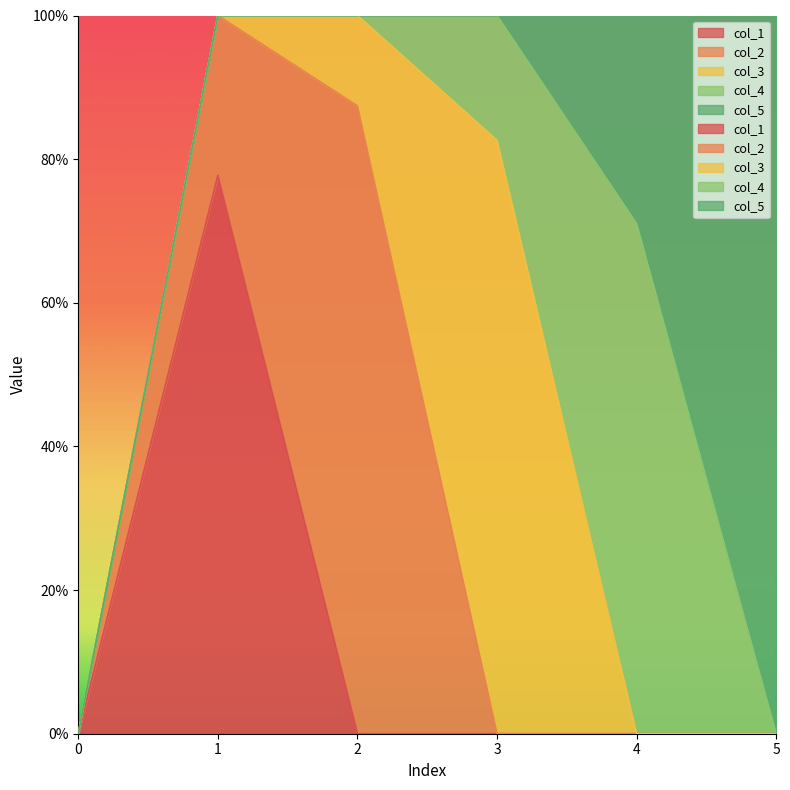

Reading left to right, transcribe all the data shown in this chart.

col_1: 0.0	0.8	0.0	0.0	0.0	0.0
col_2: 0.0	0.2	0.9	0.0	0.0	0.0
col_3: 0.0	0.0	0.1	0.8	0.0	0.0
col_4: 0.0	0.0	0.0	0.2	0.7	0.0
col_5: 0.0	0.0	0.0	0.0	0.3	1.0